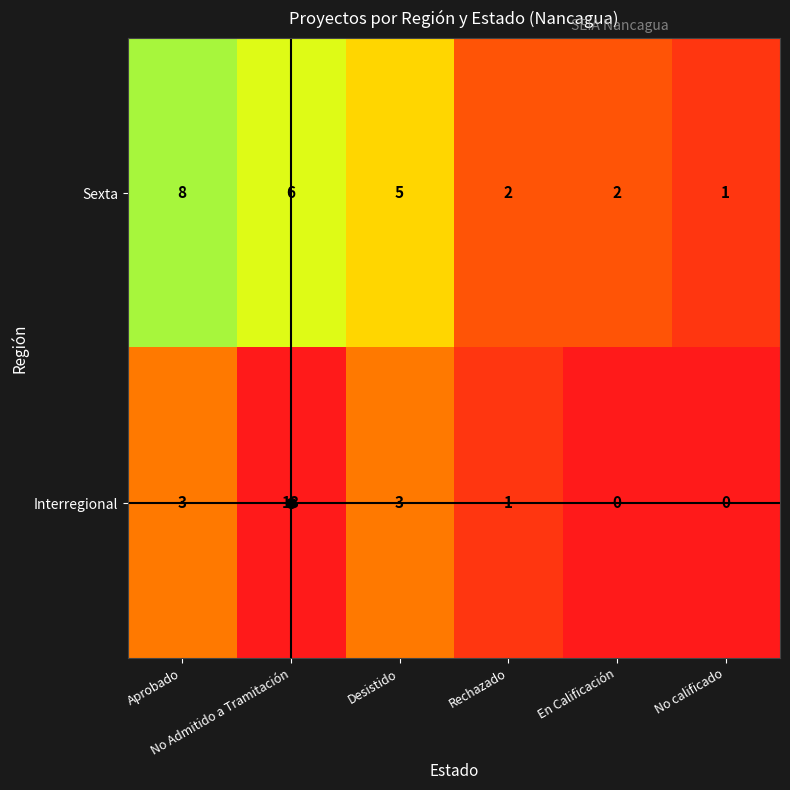

Which series has the largest total across all categories?

Sexta